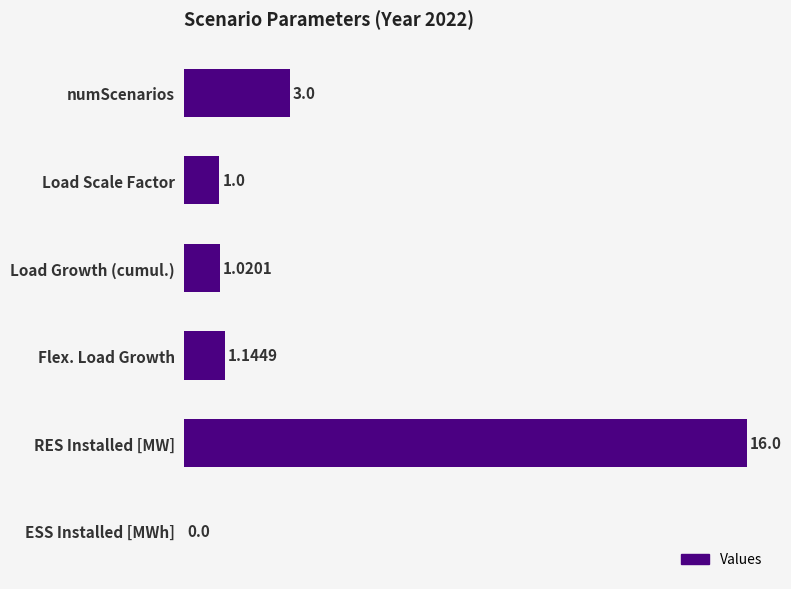

True or false: the data shows 3.0 at numScenarios.

True